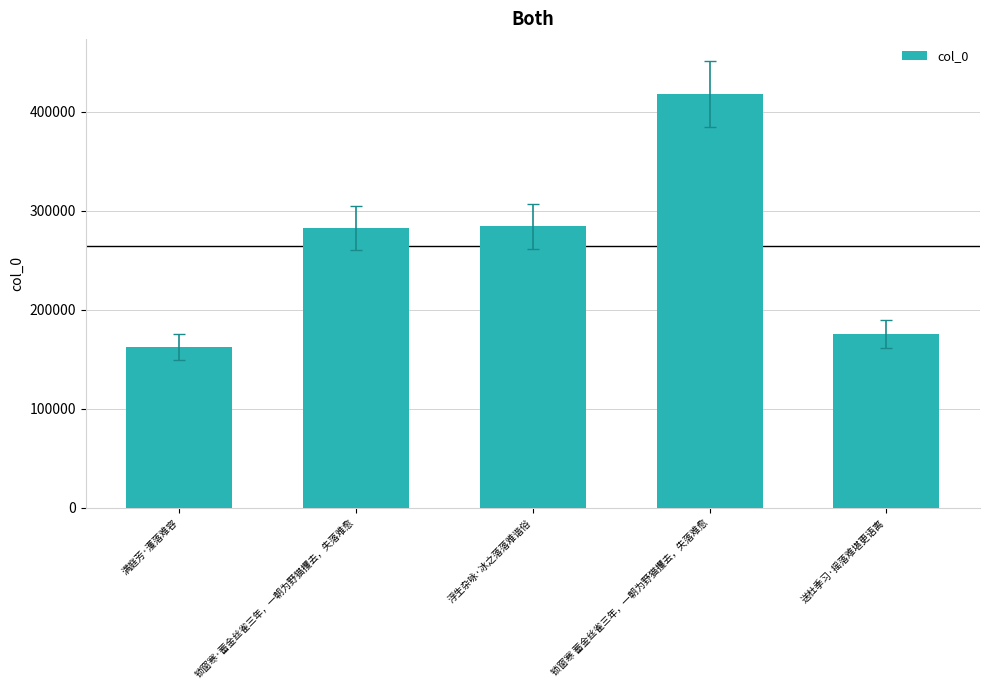

What is the label of the 2nd bar from the left?

锁窗寒·蓄金丝雀三年，一朝为野猫攫去，失落难愈